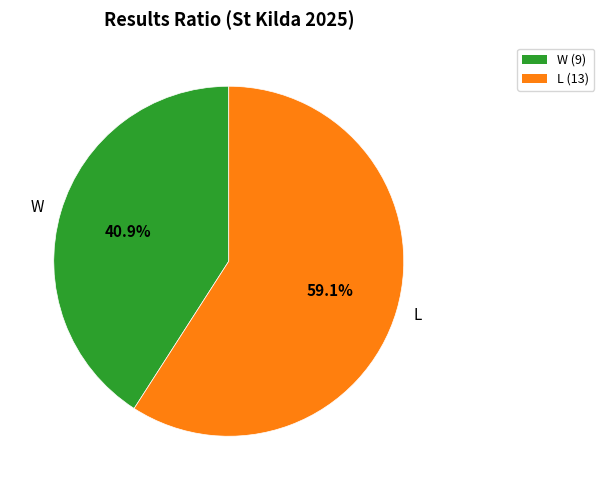

To the nearest percent, what is the difference between the largest and smallest slice percentages?

18%